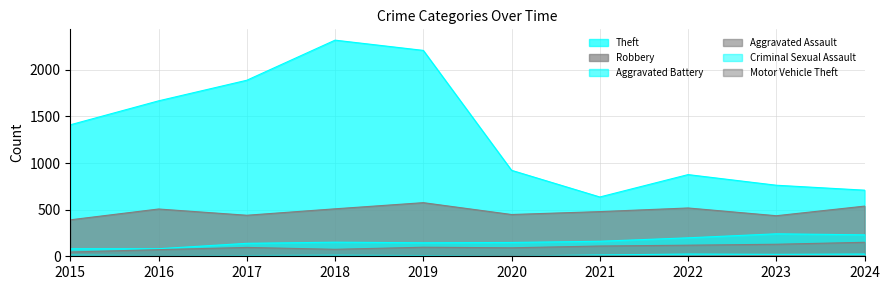

Between 2019 and 2020, which is larger?

2019